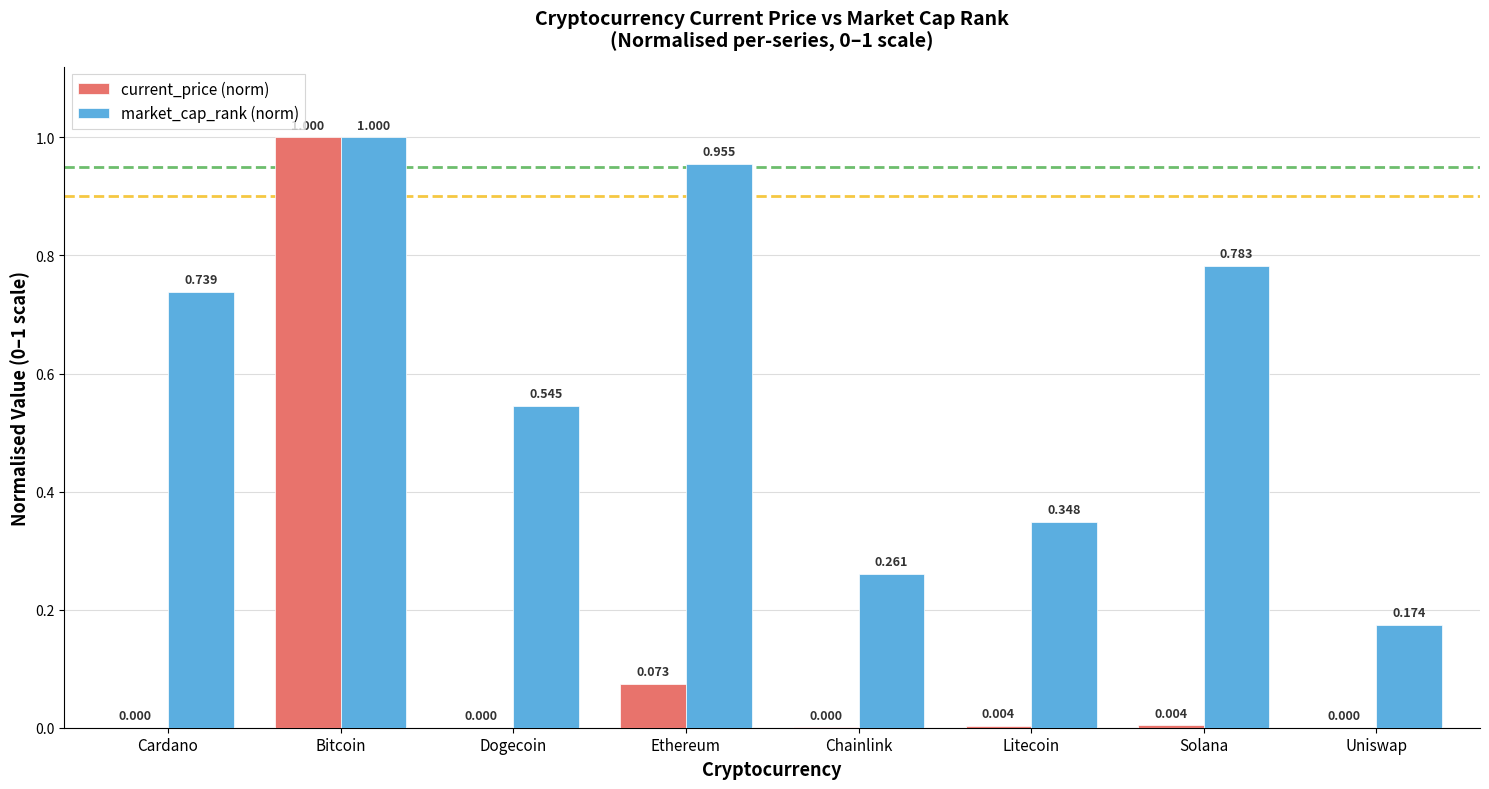

Which category has the highest value in the market_cap_rank (norm) series?

Bitcoin